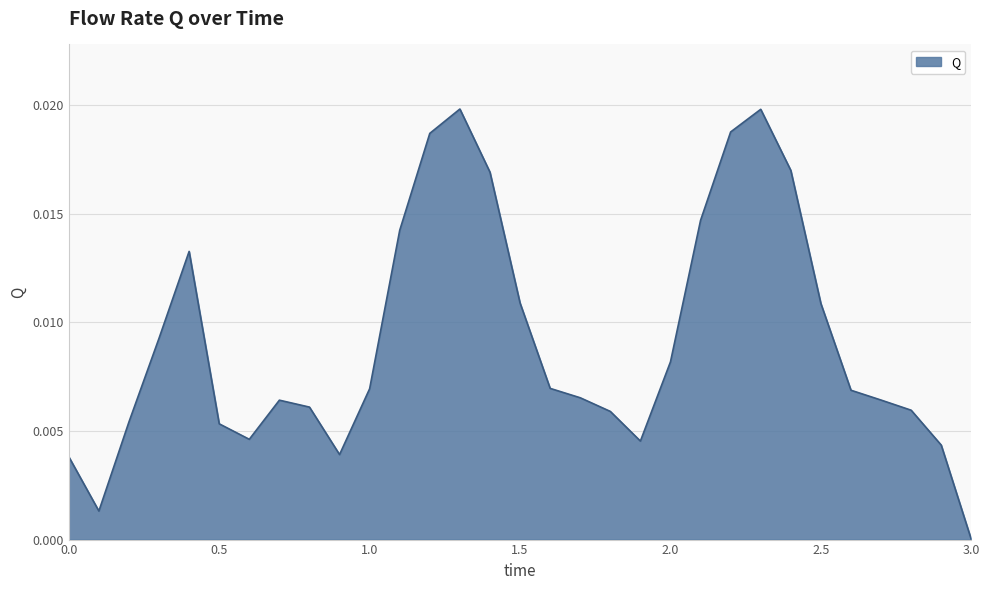

How many lines are shown in the chart?

1